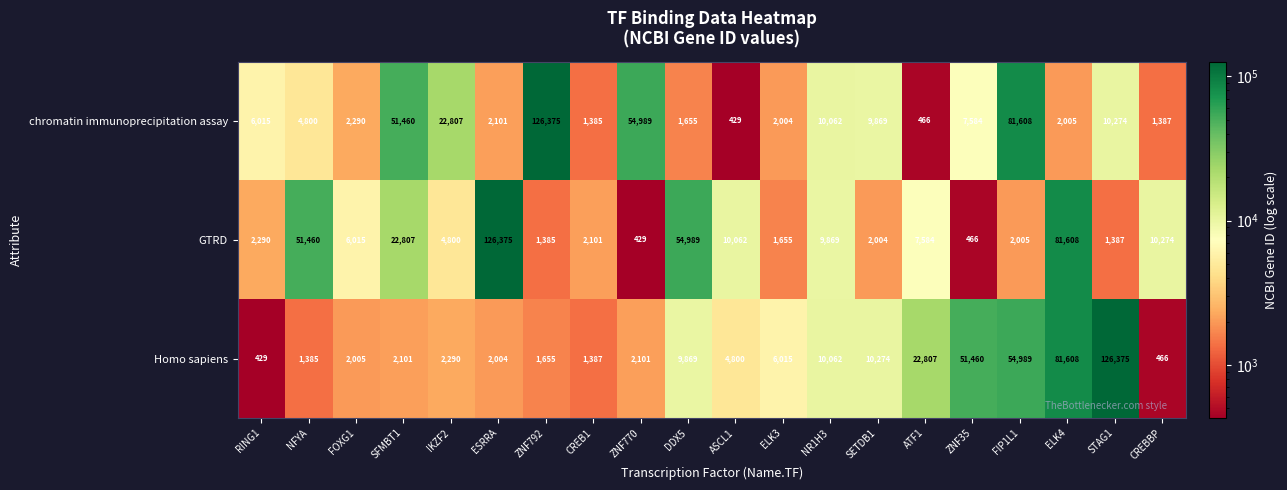

Which series changed the most between NFYA and ASCL1?

GTRD